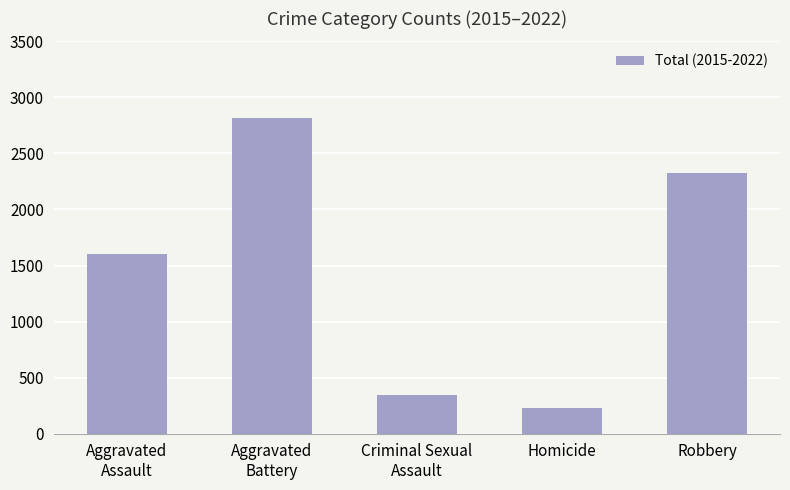

What is the average value?

1464